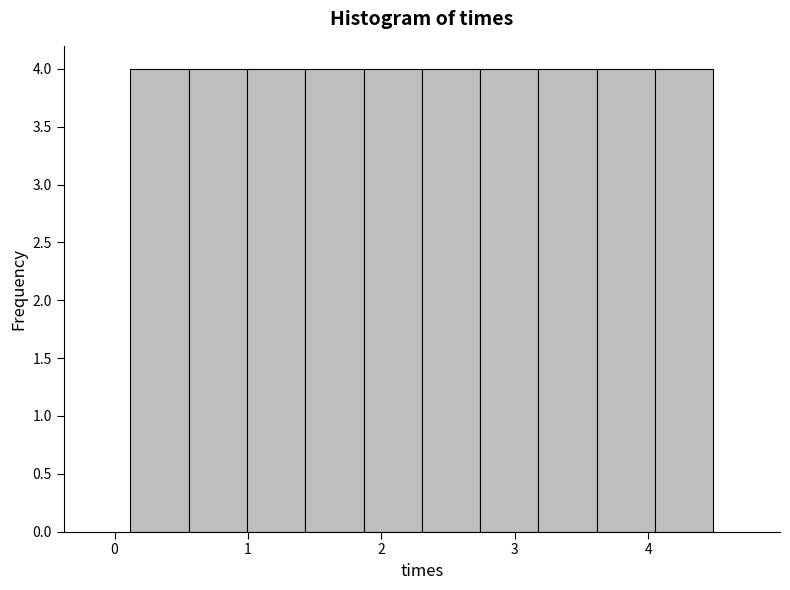

Reading left to right, transcribe this chart: for each bar, give the range it covers on the x-axis and its height. Neither the bar edges nor the heights are printed on the chart, so give them approximately, as read against the axes.

0.1 to 0.6: 4
0.6 to 1.0: 4
1.0 to 1.4: 4
1.4 to 1.9: 4
1.9 to 2.3: 4
2.3 to 2.7: 4
2.7 to 3.2: 4
3.2 to 3.6: 4
3.6 to 4.1: 4
4.1 to 4.5: 4